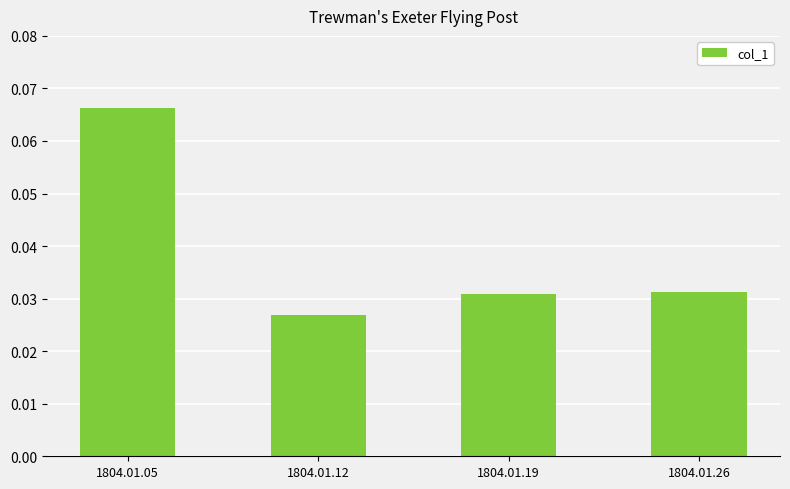

How many bars are there in total?

4